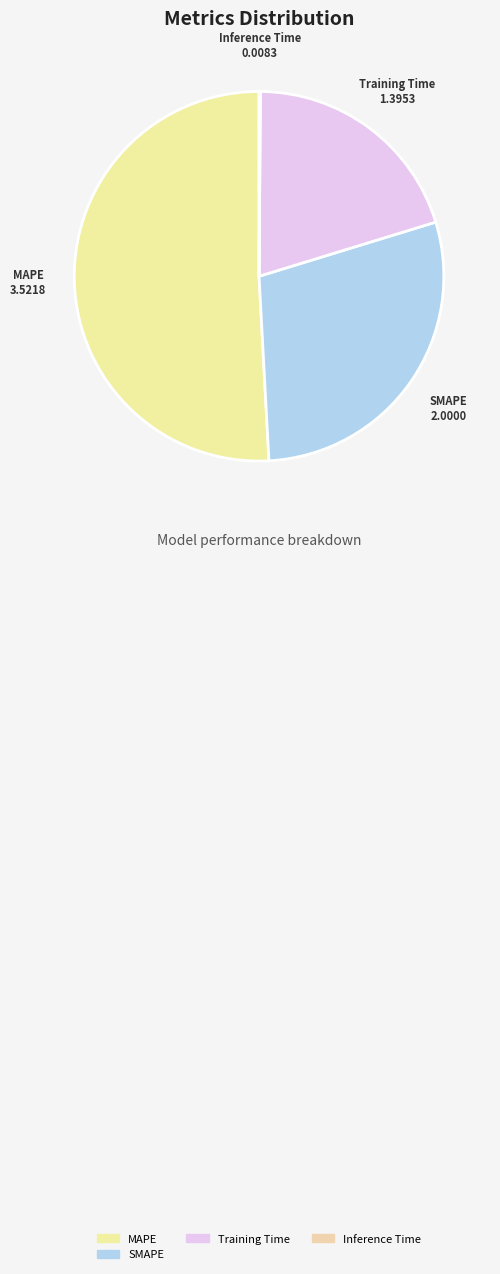

True or false: Training Time accounts for 14% of the total.

False